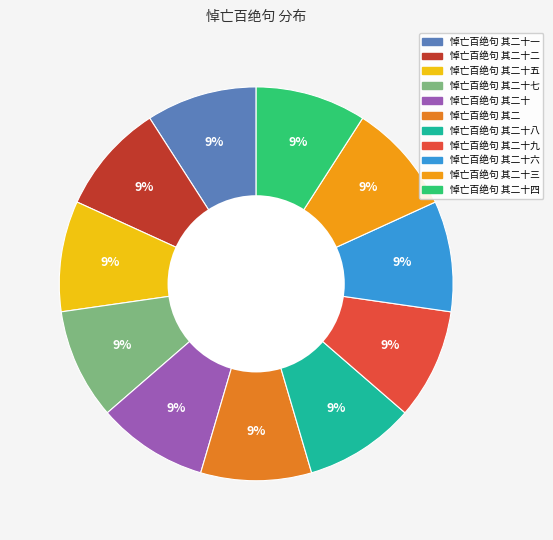

How many segments does this pie chart have?

11